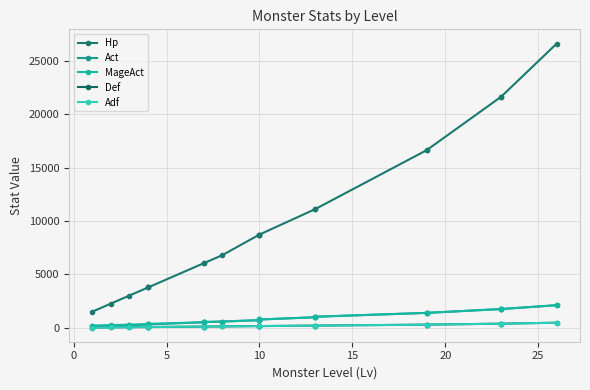

True or false: MageAct has more than 0 interior local peaks.

False